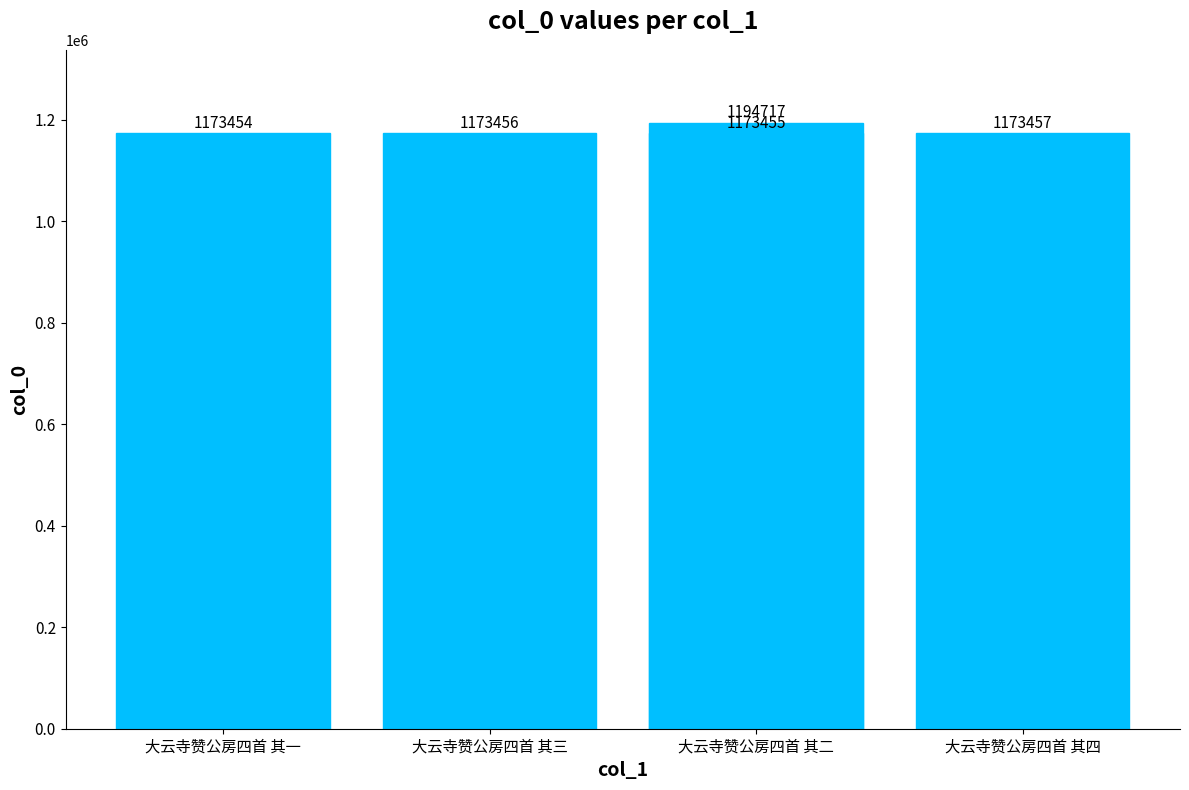

Are the bars horizontal?

No